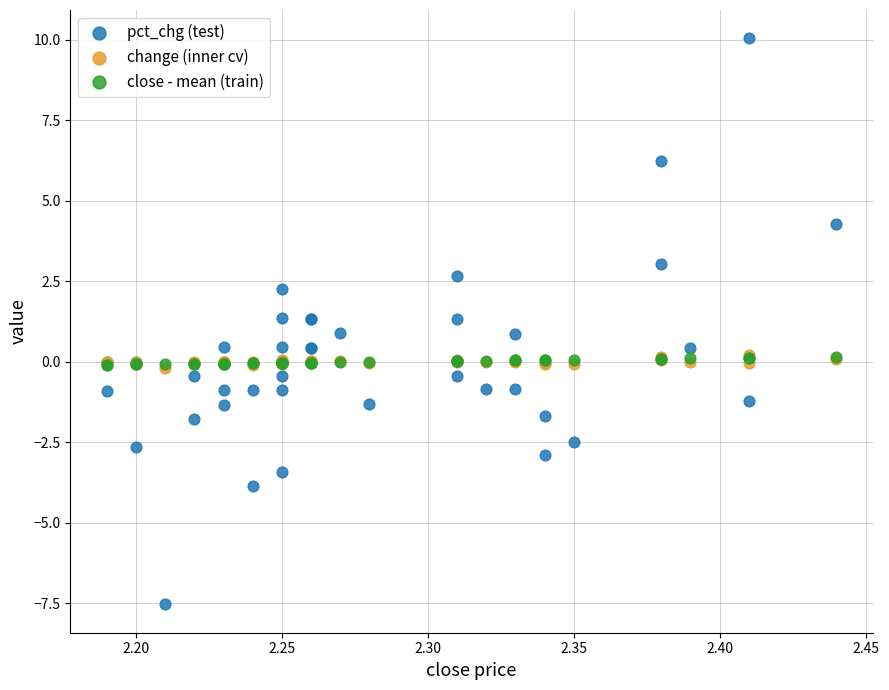

Which series contains the lowest Y value?

pct_chg (test)